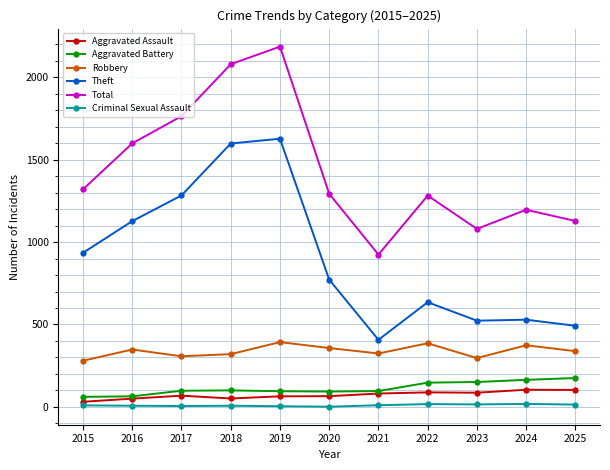

What is the difference between the Theft values at 2017 and 2016?

156